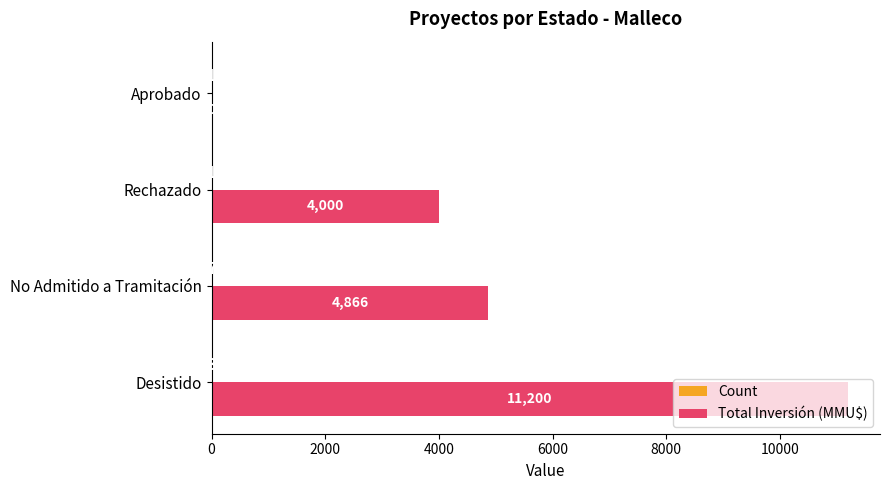

The value of Total Inversión (MMU$) at Aprobado is 0. True or false?

True